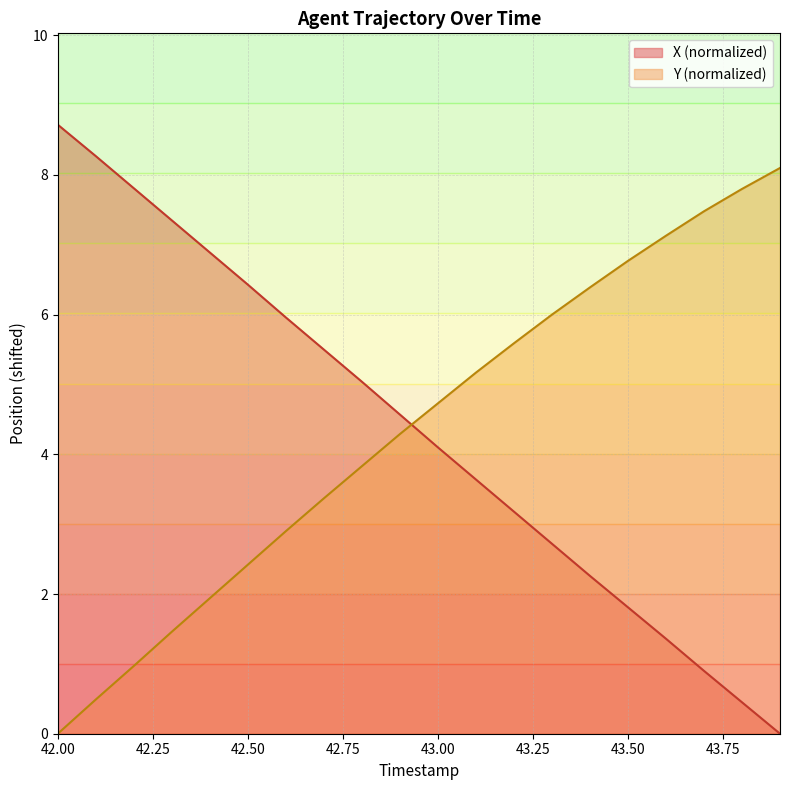

How many data points in X are less than 4?

9